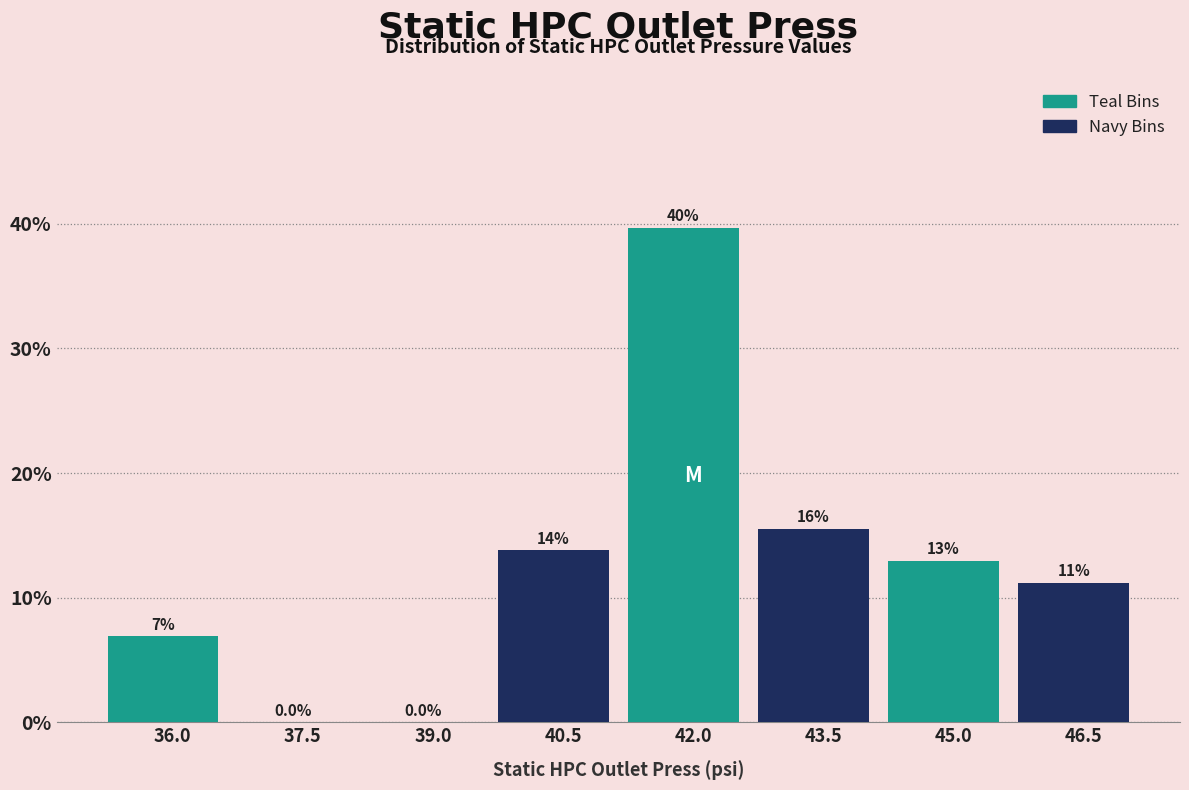

Are the bars horizontal?

No